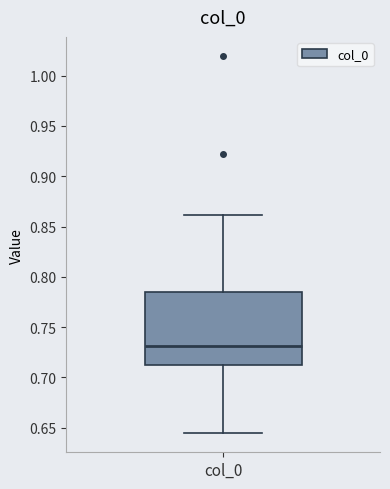

Where does the lower whisker of the box for col_0 end on the y-axis? The values are not printed on the chart, so give them approximately, as read against the axis.

0.645